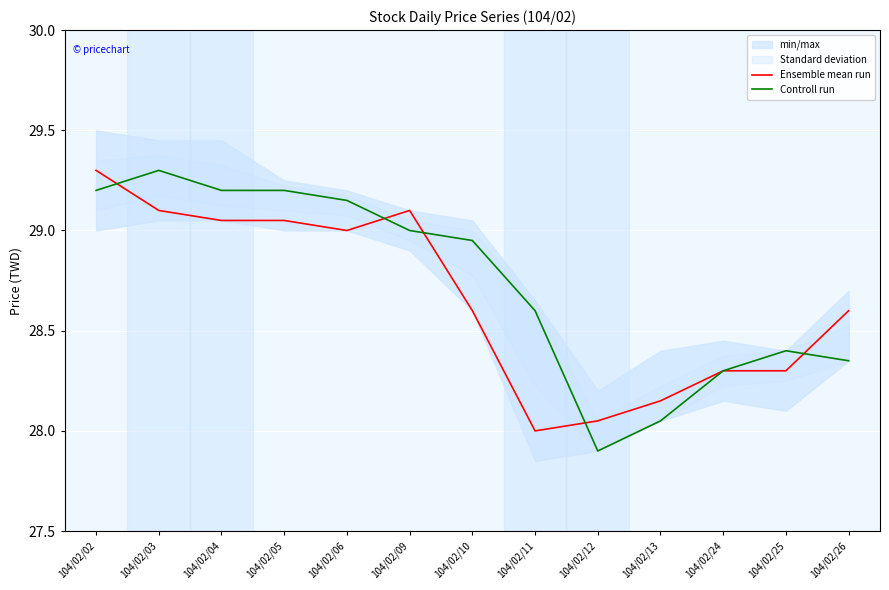

At which category does Controll run reach its first local peak?

104/02/03